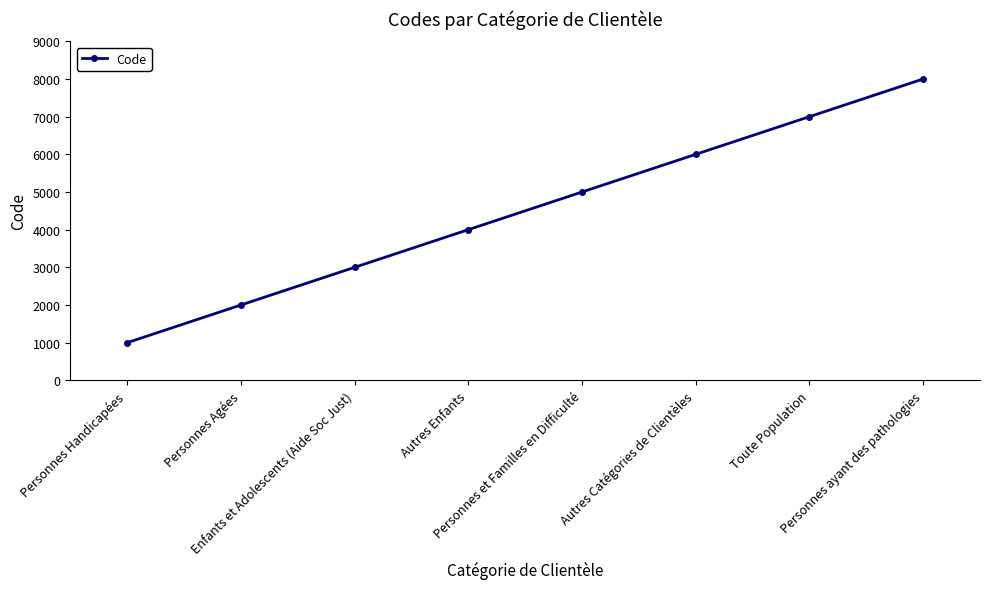

List the labels in order of value, largest first.

Personnes ayant des pathologies, Toute Population, Autres Catégories de Clientèles, Personnes et Familles en Difficulté, Autres Enfants, Enfants et Adolescents (Aide Soc Just), Personnes Agées, Personnes Handicapées